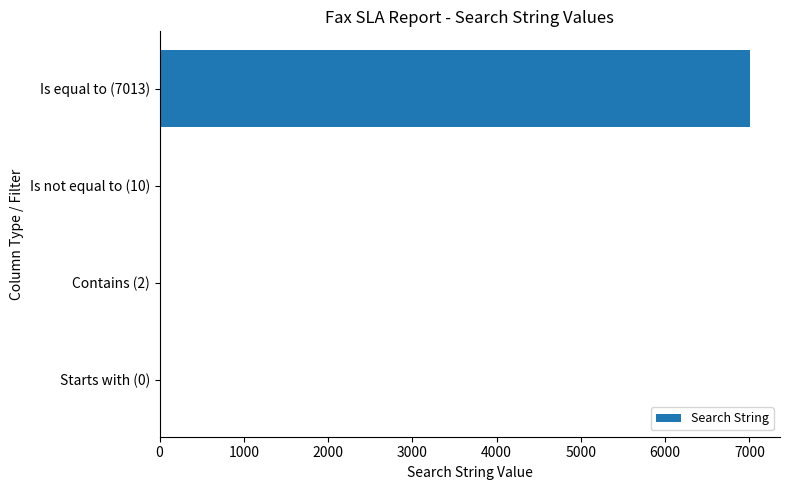

Between Is equal to (7013) and Starts with (0), which is larger?

Is equal to (7013)